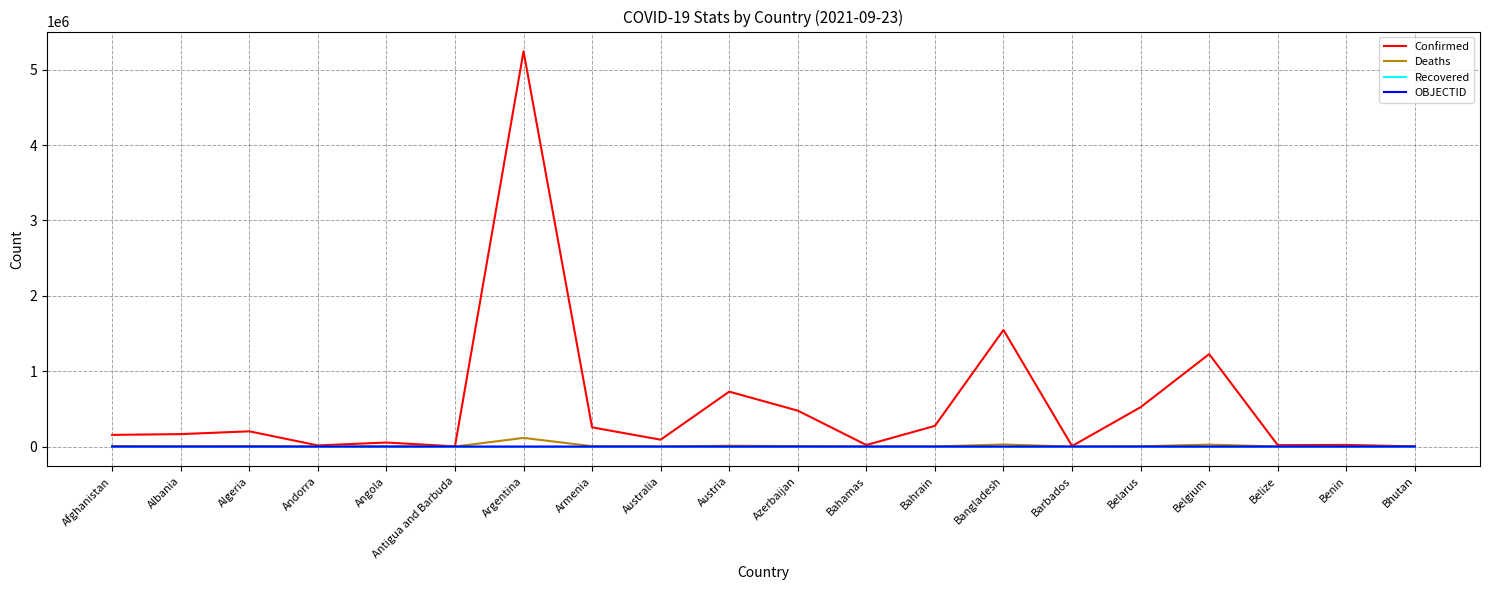

Is it true that Confirmed equals 1226682 at Belgium?

True